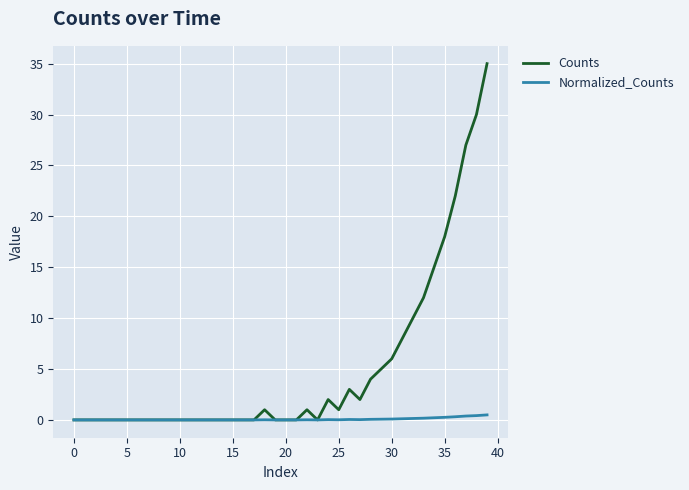

What is the maximum value shown in the chart?

35.0